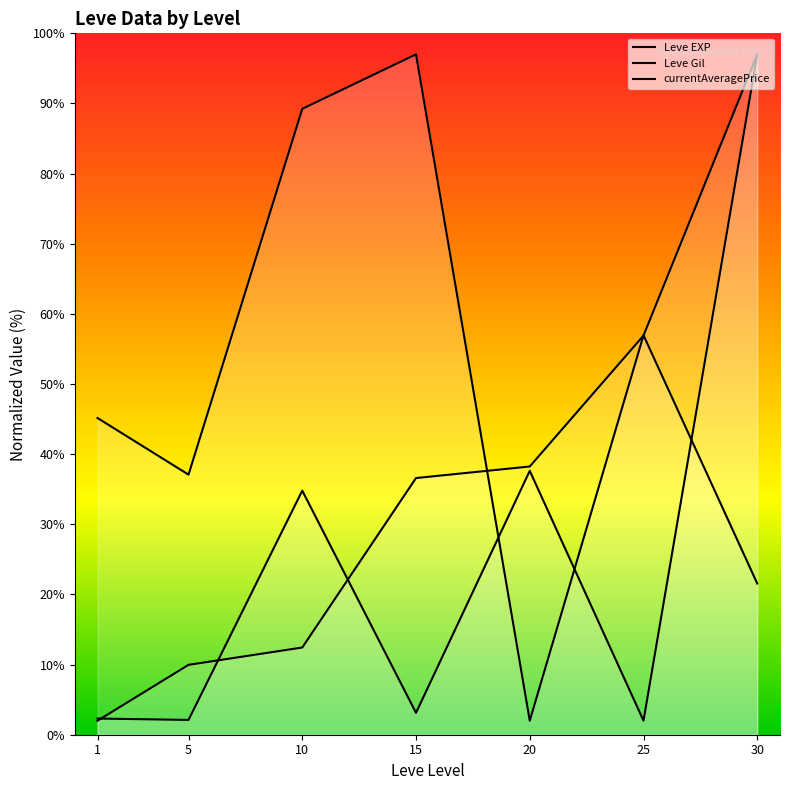

What is the minimum value shown in the chart?

2.0